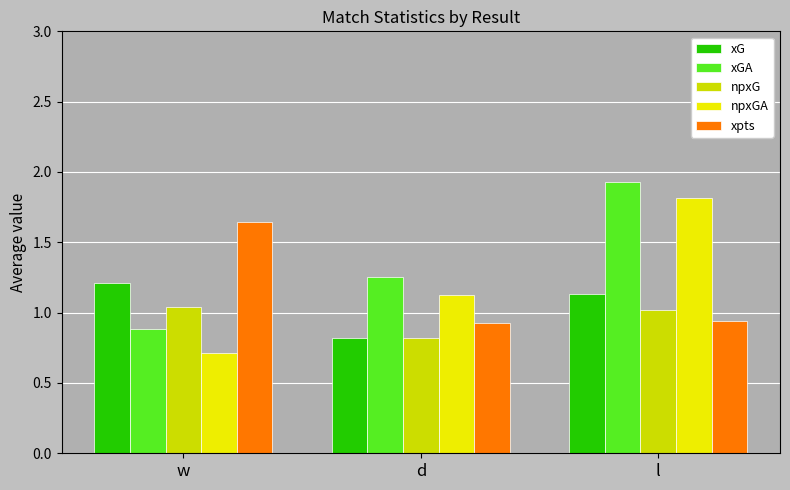

Which category has the highest value in the npxGA series?

l